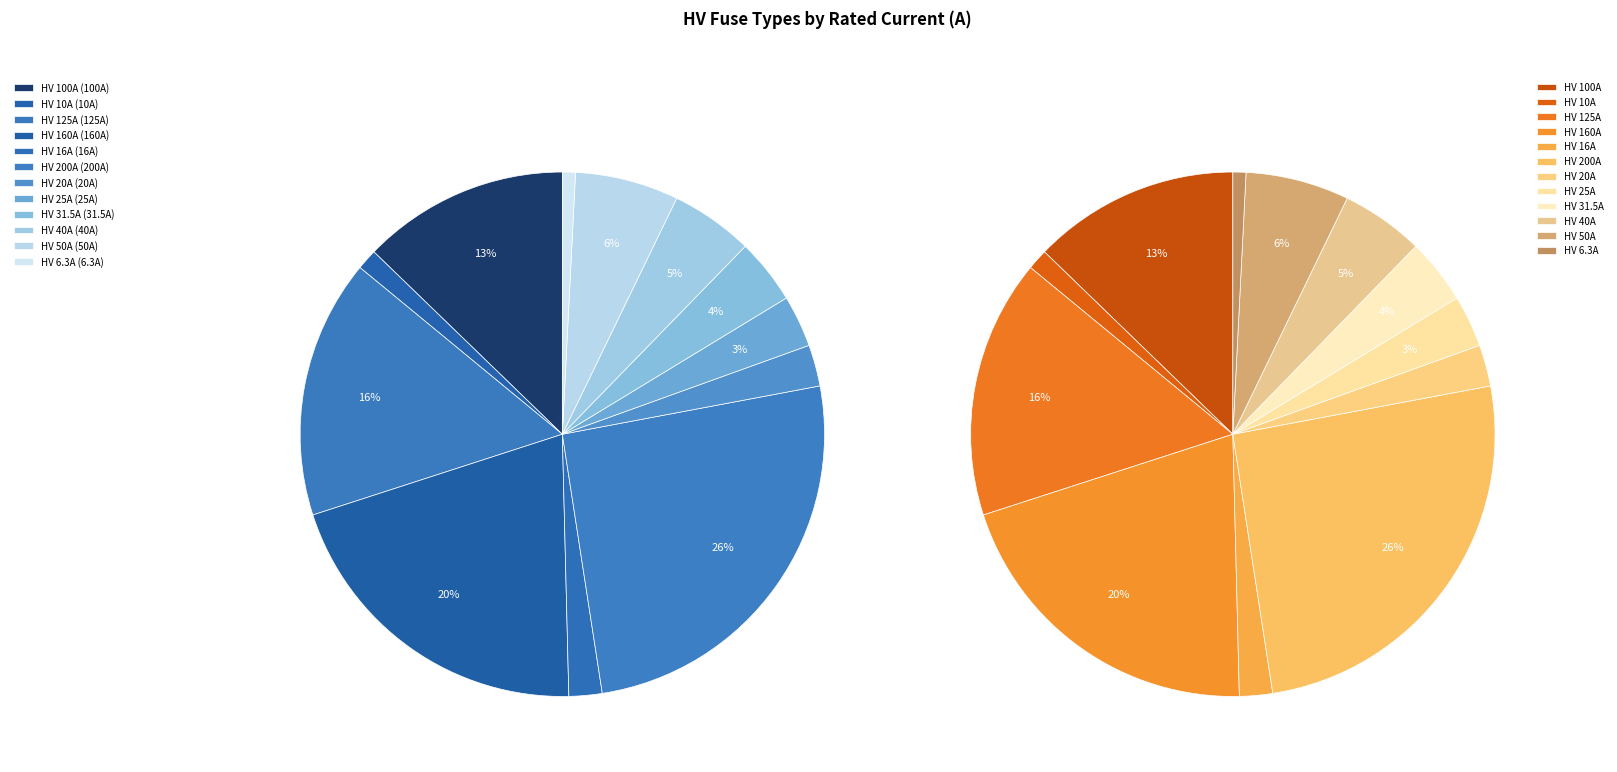

To the nearest percent, what is the average slice percentage?

8%